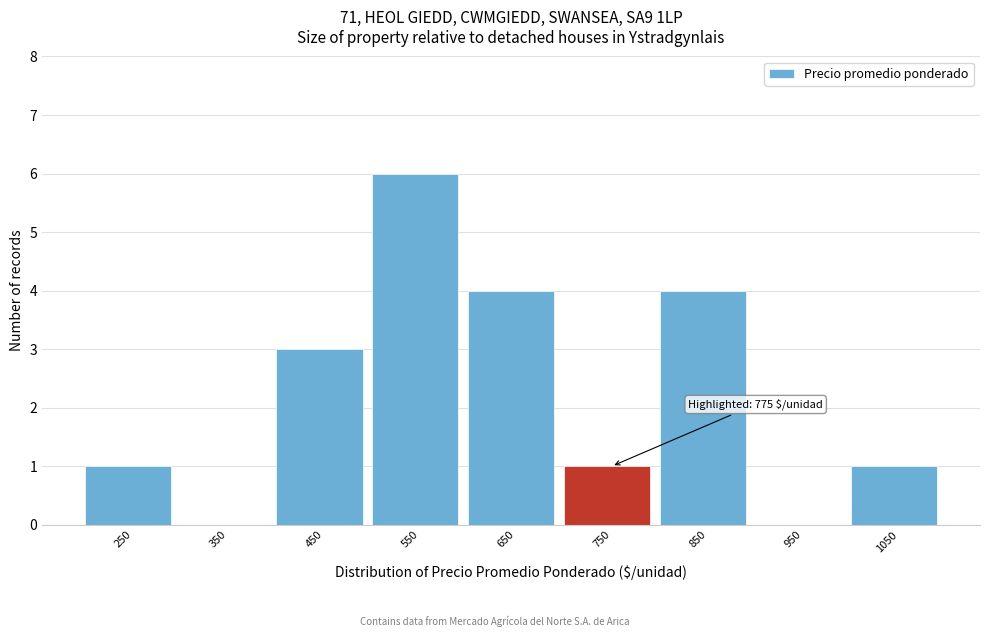

Reading left to right, list all the values displayed in this chart.

250=1	350=0	450=3	550=6	650=4	750=1	850=4	950=0	1050=1